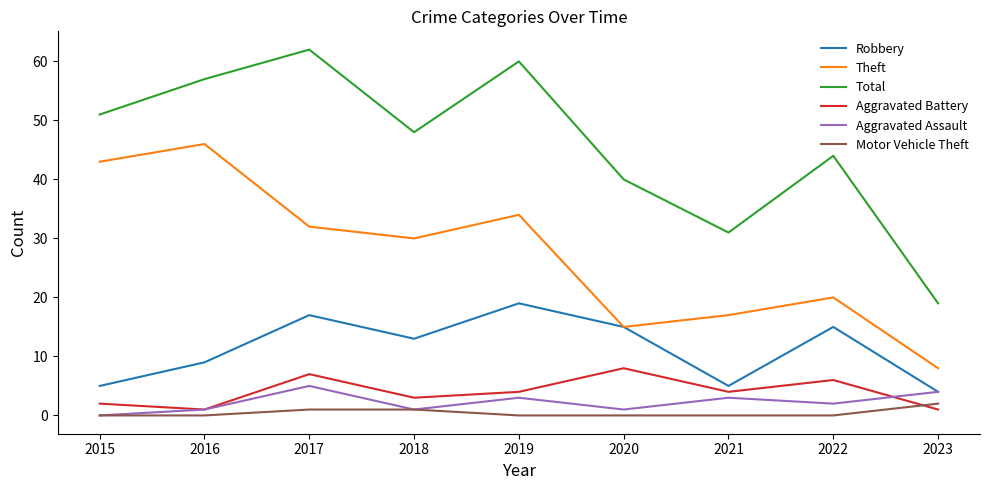

Which series changed the most between 2019 and 2021?

Total